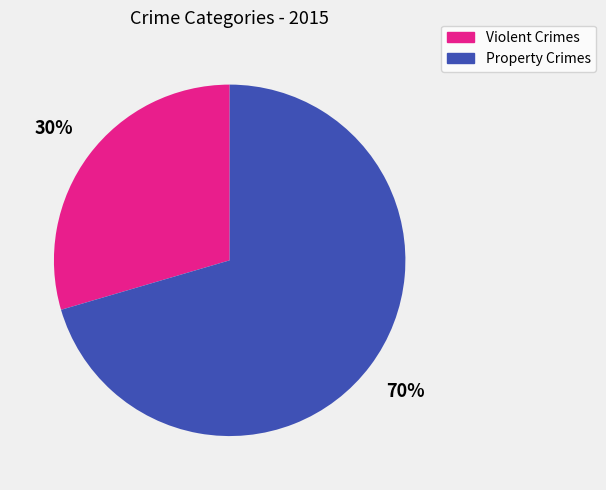

Rank the categories by value from highest to lowest.

Property Crimes, Violent Crimes